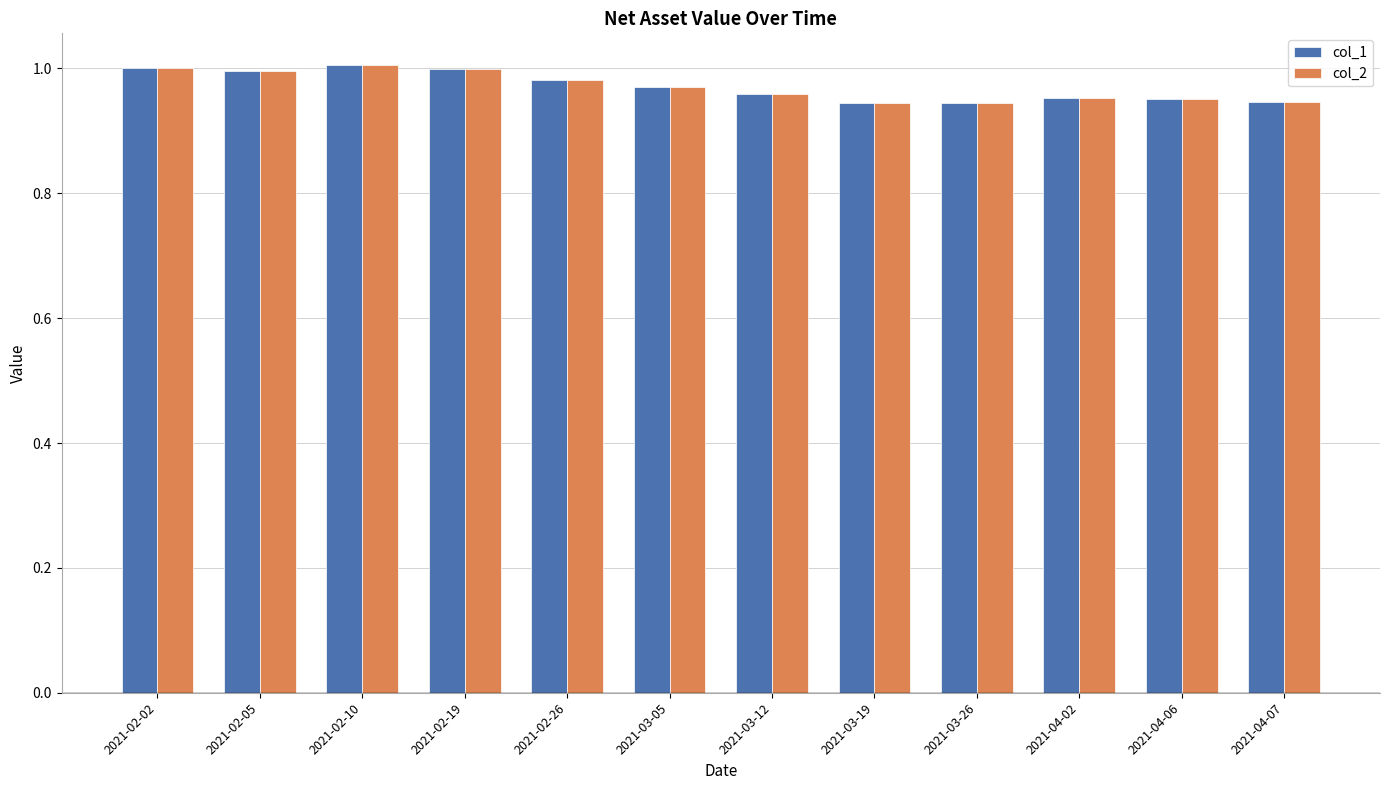

The value of col_1 at 2021-03-26 is 1.5. True or false?

False